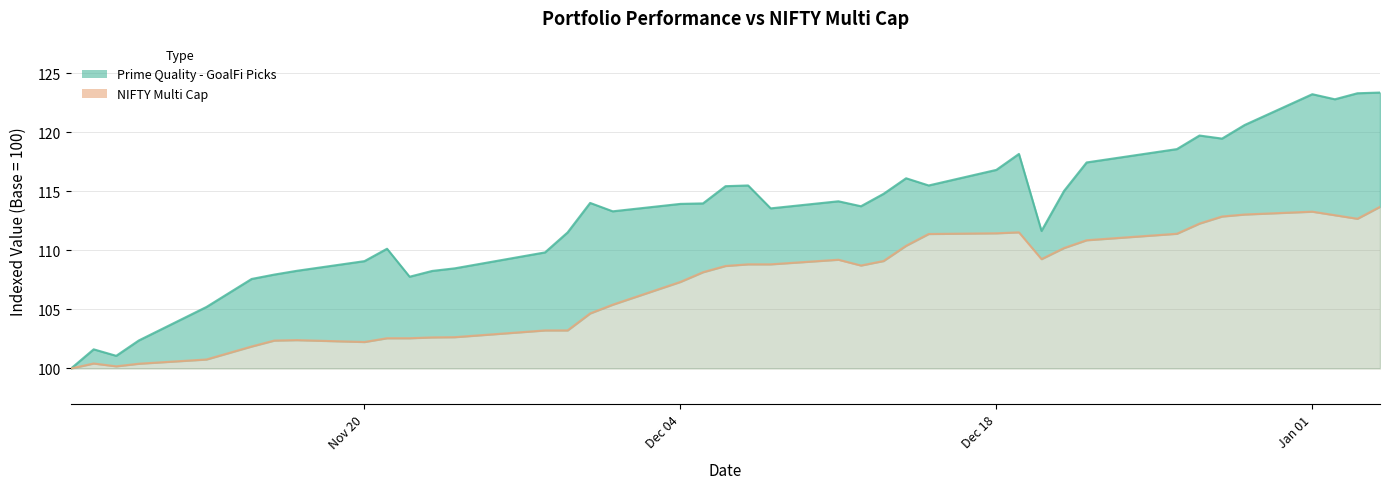

True or false: NIFTY Multi Cap and Prime Quality - GoalFi Picks cross at least once.

False